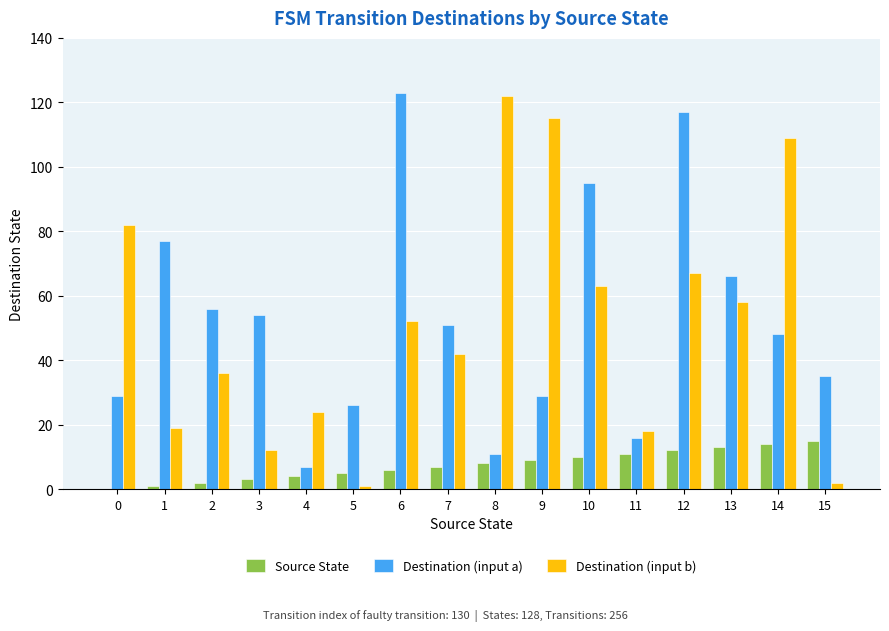

What is the sum of all Destination (input b) values?

822